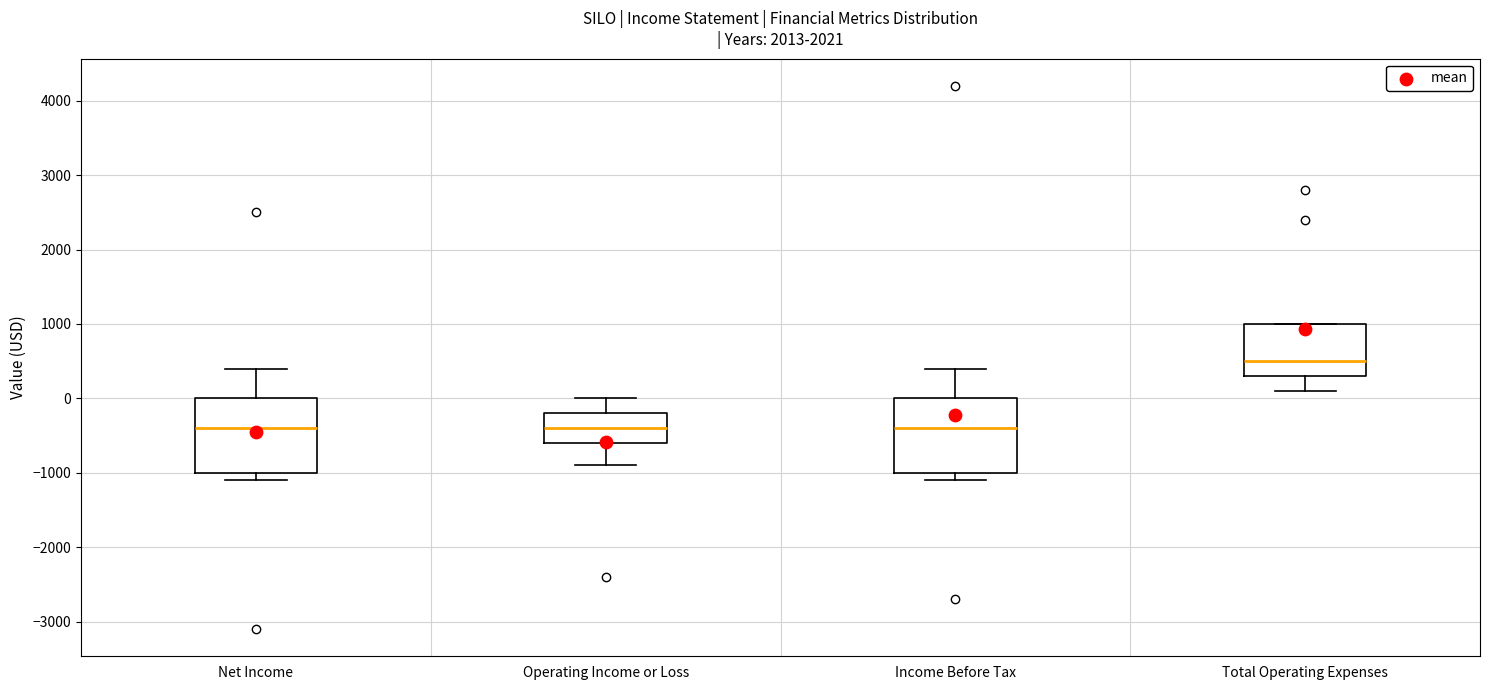

Where does the median line of the box for Total Operating Expenses sit on the y-axis? The values are not printed on the chart, so give them approximately, as read against the axis.

500